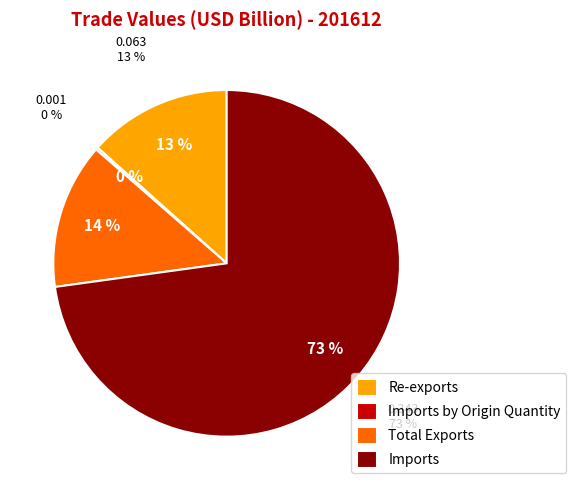

Between Imports by Origin Quantity and Re-exports, which is larger?

Re-exports